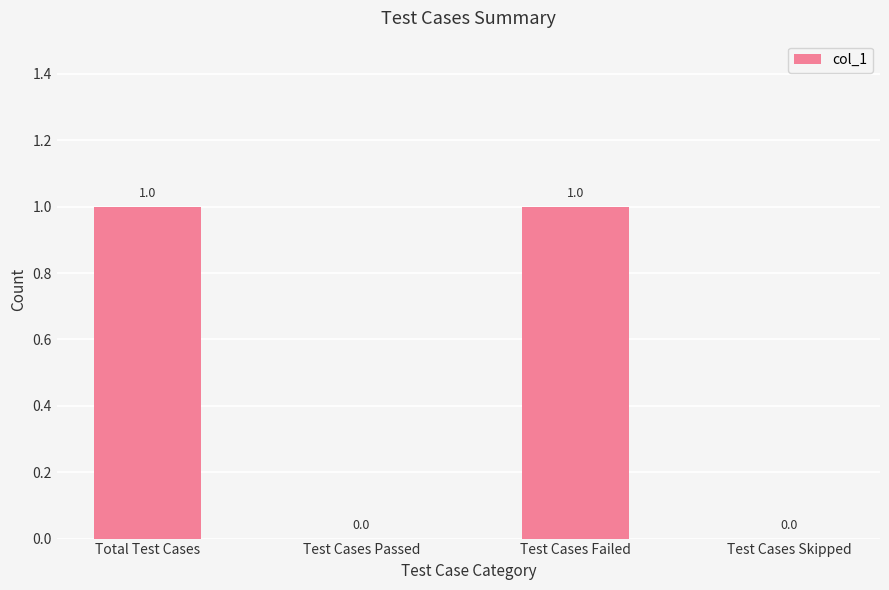

How many values are between 0 and 1?

4